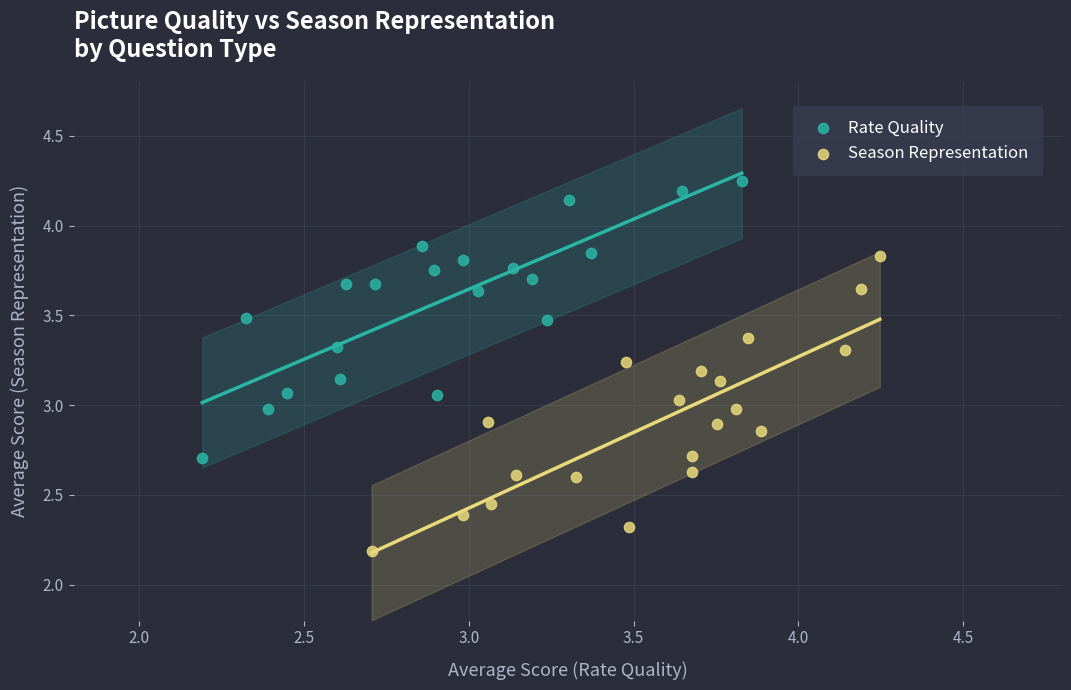

Which series reaches the minimum Y coordinate?

Season Representation